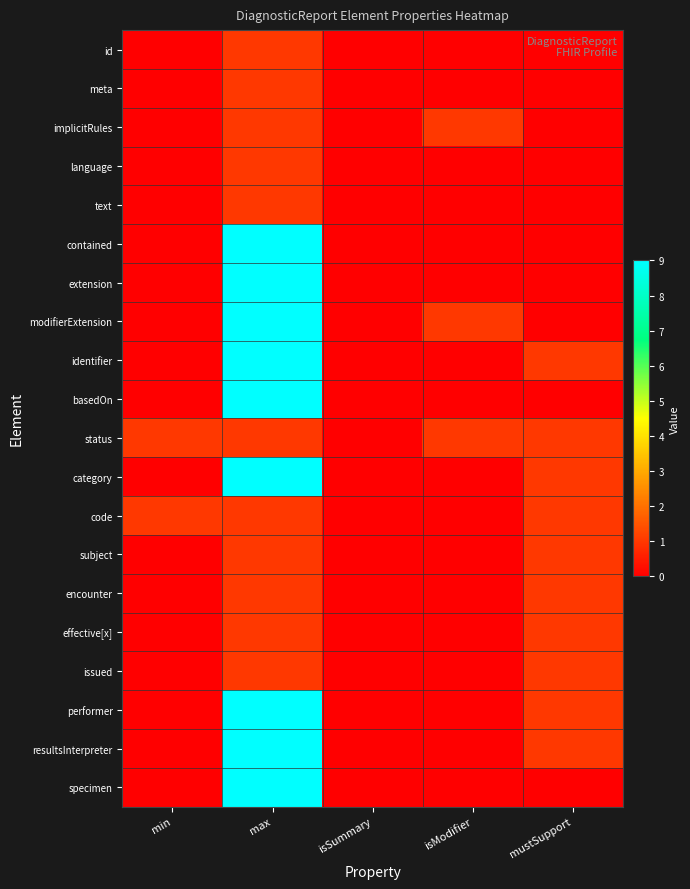

What is the difference between the highest and lowest values at isModifier?

1